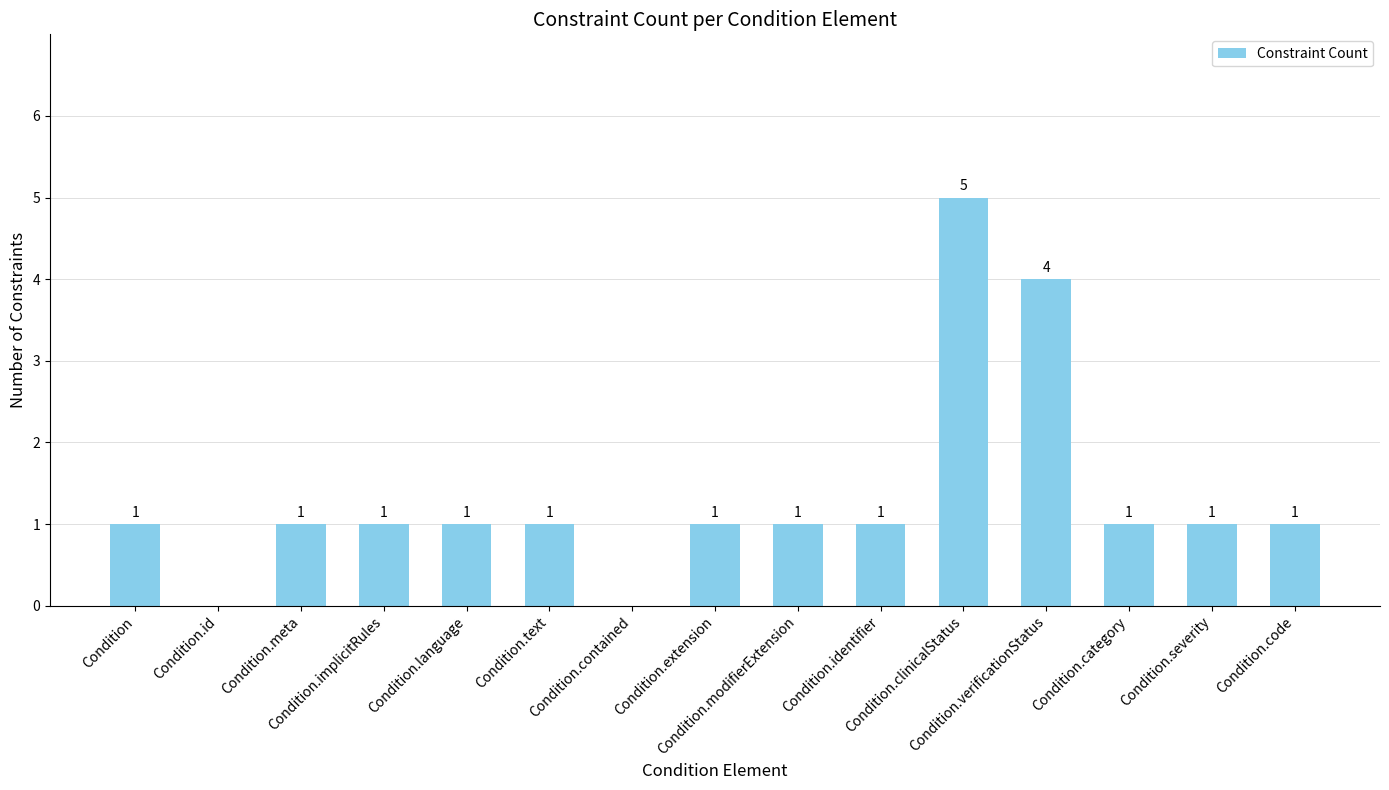

Are the bars horizontal?

No